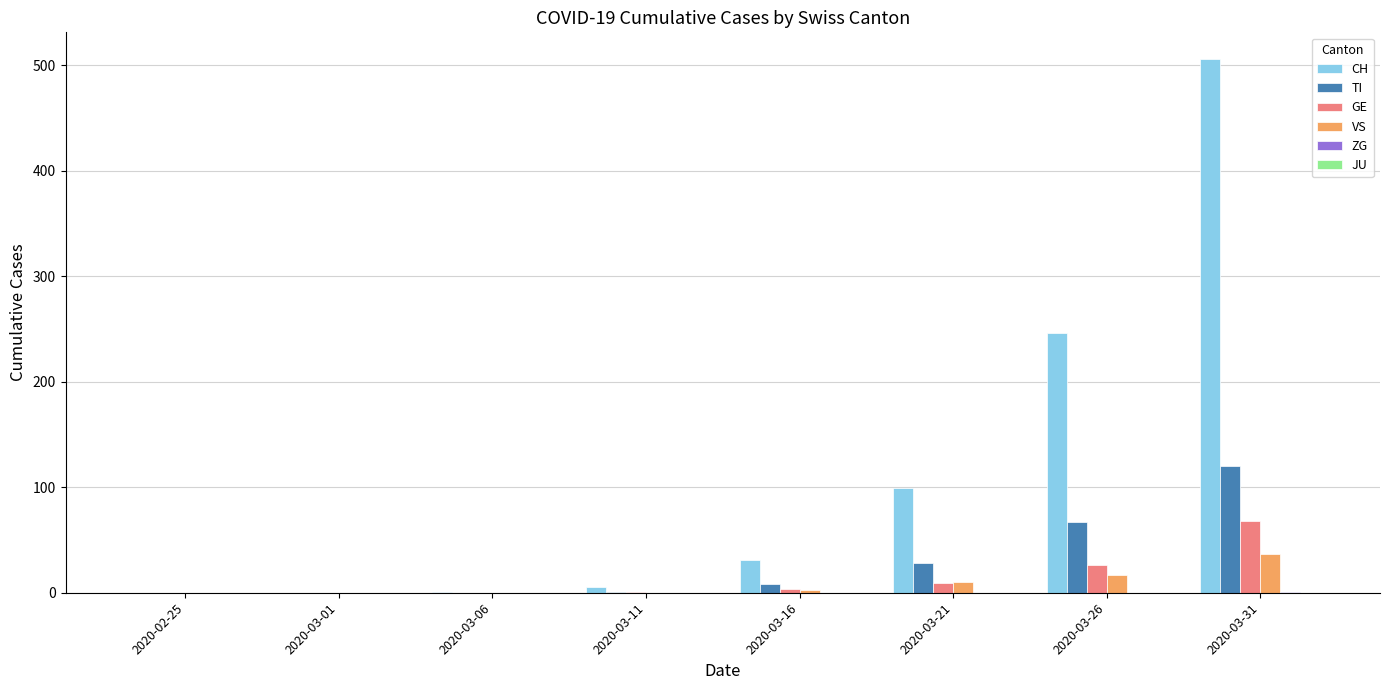

At which category is the sum across all series the highest?

2020-03-31